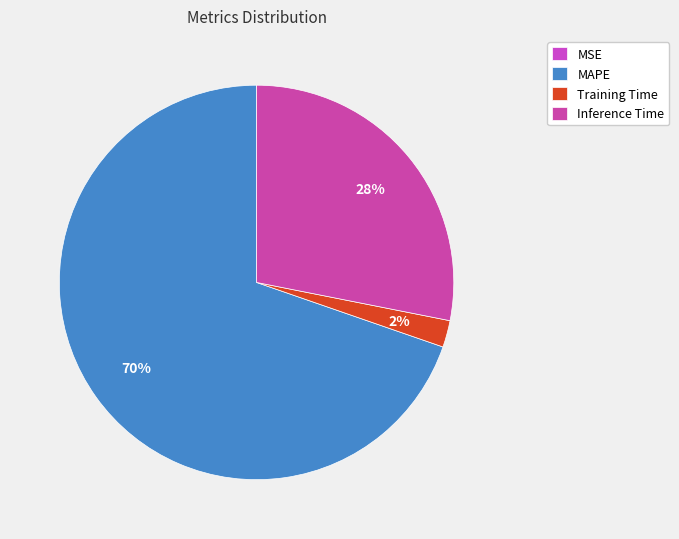

Does MAPE represent more than half of the total?

Yes